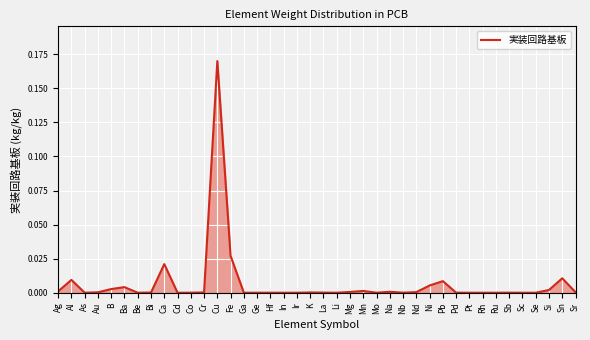

The value at Rh is 0.0. True or false?

True